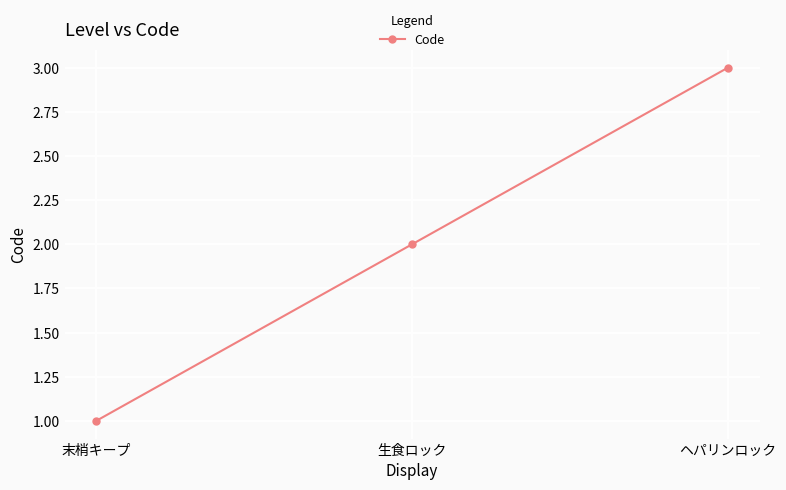

What is the label of the 1st point from the left?

末梢キープ